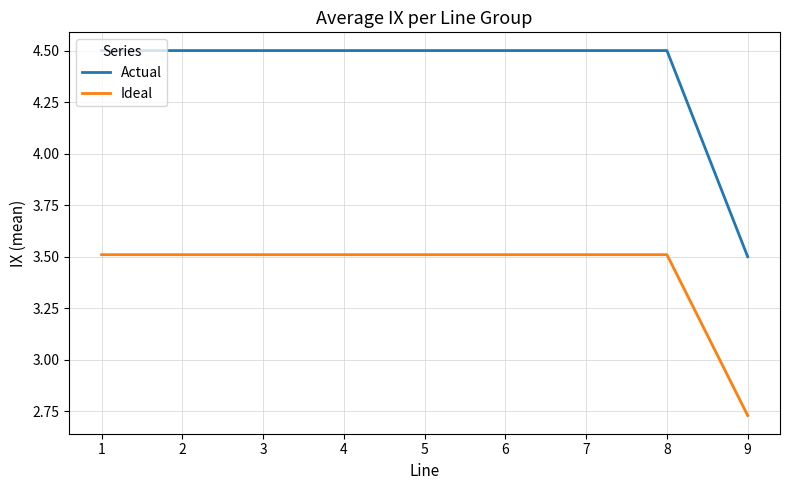

At which category does the chart reach its minimum across all series?

9